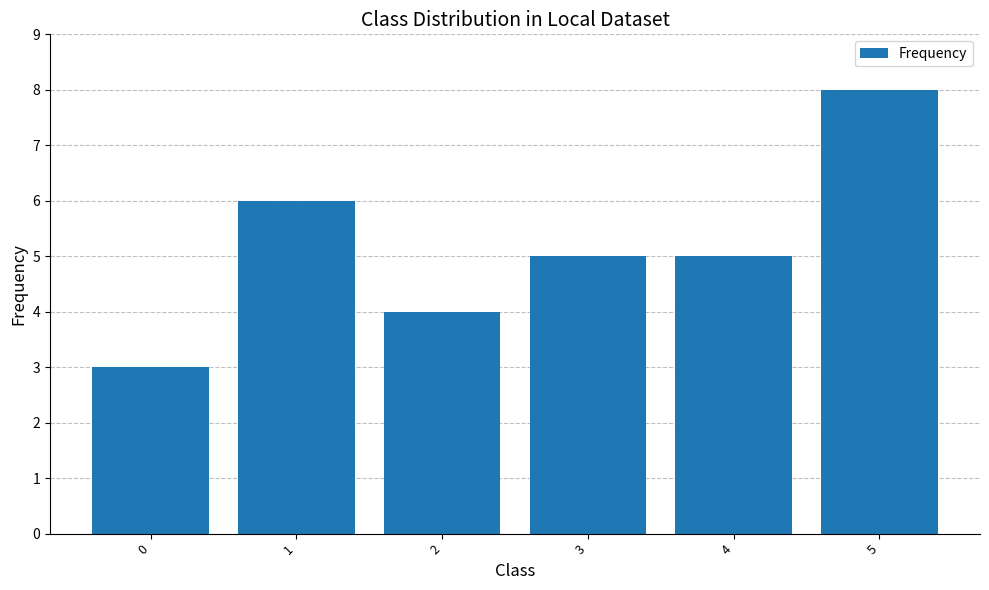

True or false: the data shows 8 at 5.

True